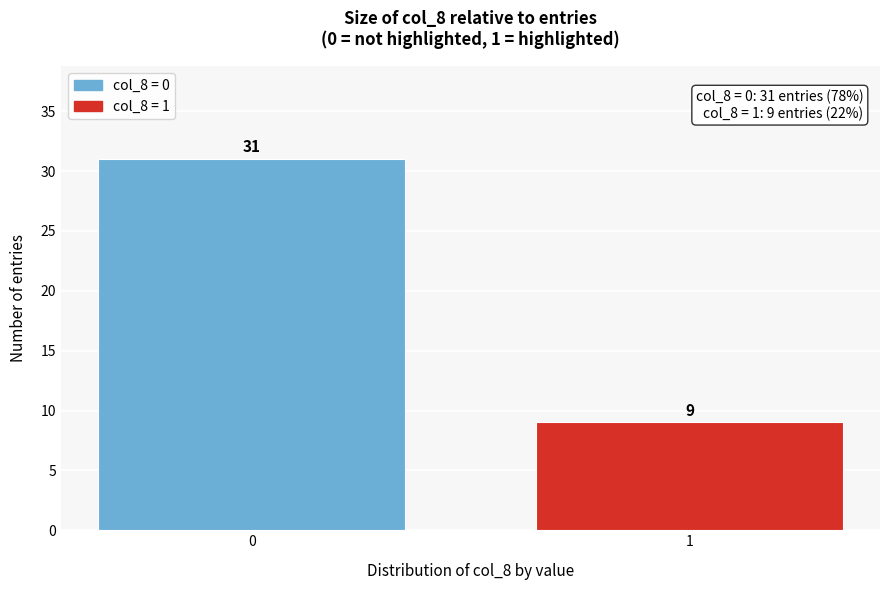

Reading left to right, extract all data points from this chart.

31	9